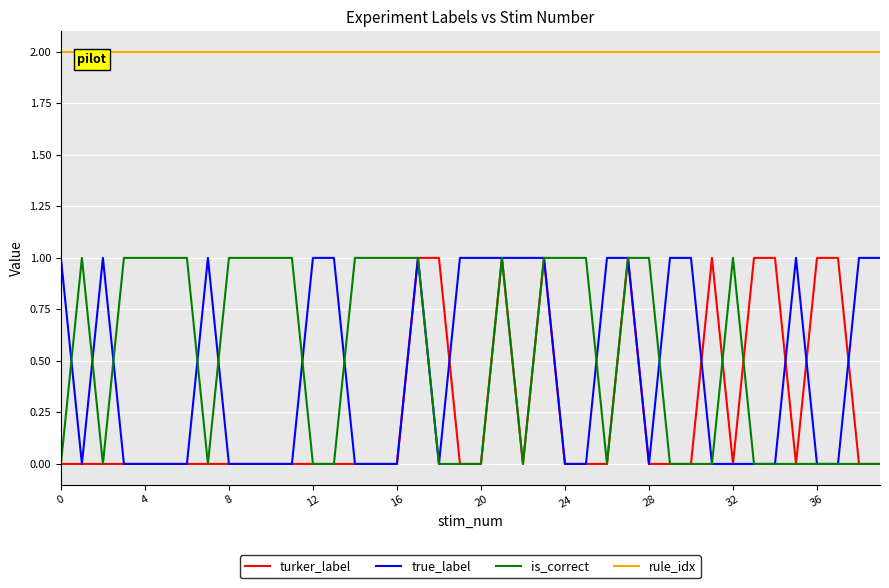

True or false: is_correct and rule_idx cross at least once.

False